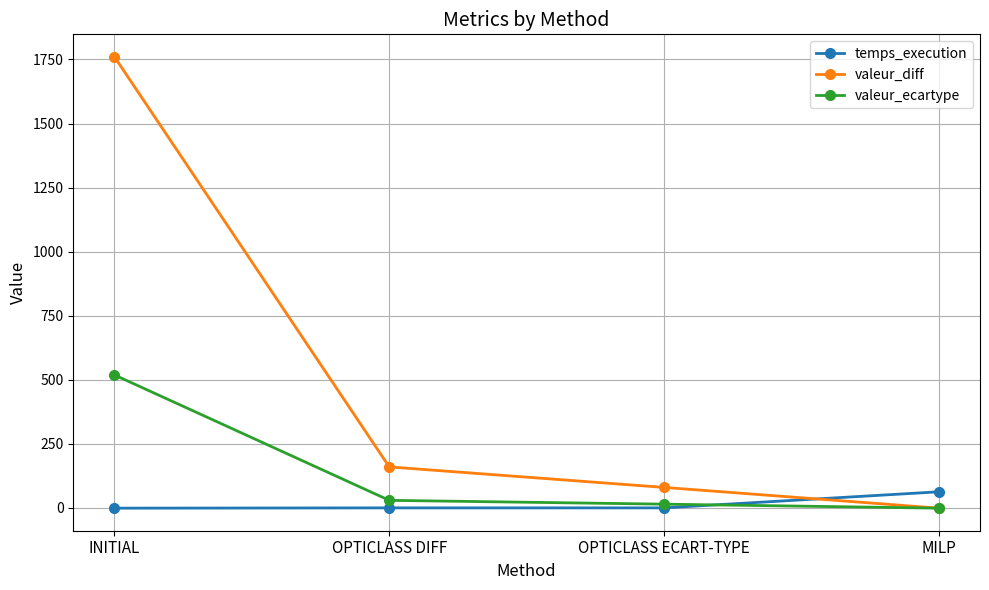

What is the sum of the valeur_ecartype values at OPTICLASS ECART-TYPE and MILP?

13.6